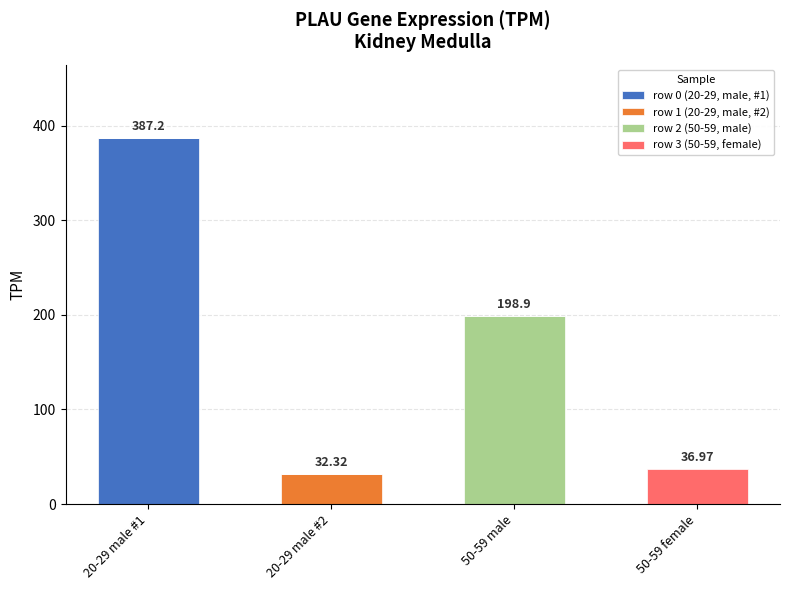

At which category is the sum across all series the highest?

20-29 male #1